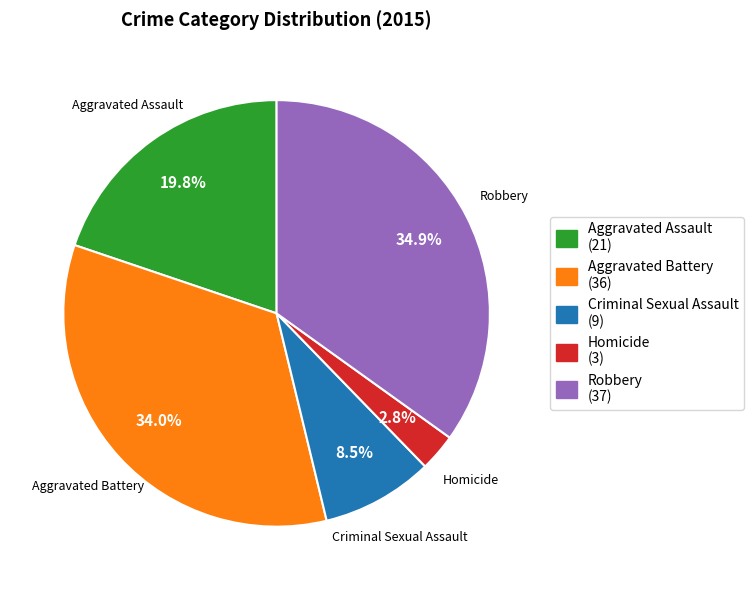

Which has a higher value, Robbery (37) or Aggravated Battery (36)?

Robbery (37)